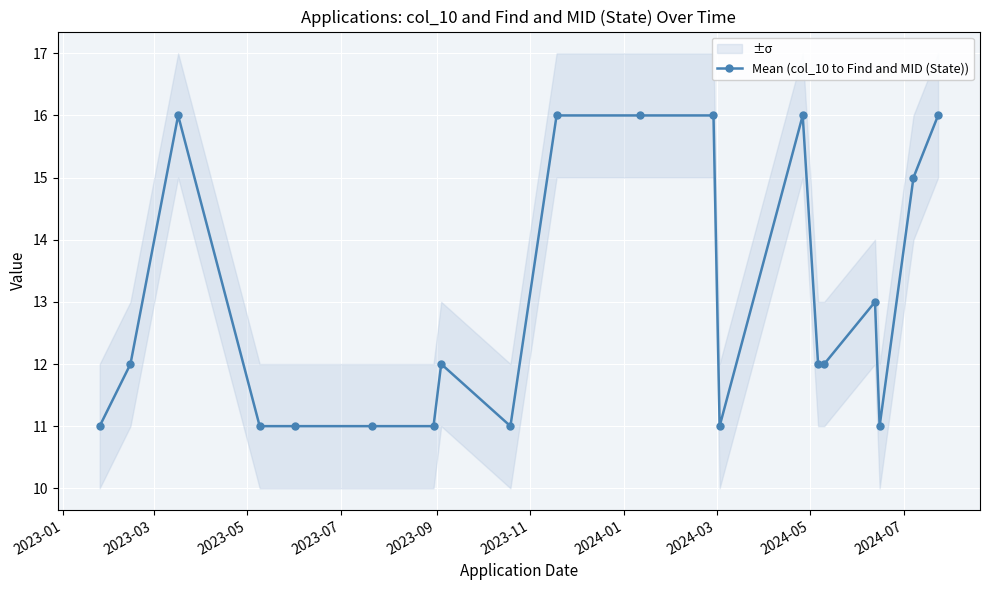

True or false: Mean (col_10 to Find and MID (State)) has more than 2 interior local peaks.

True